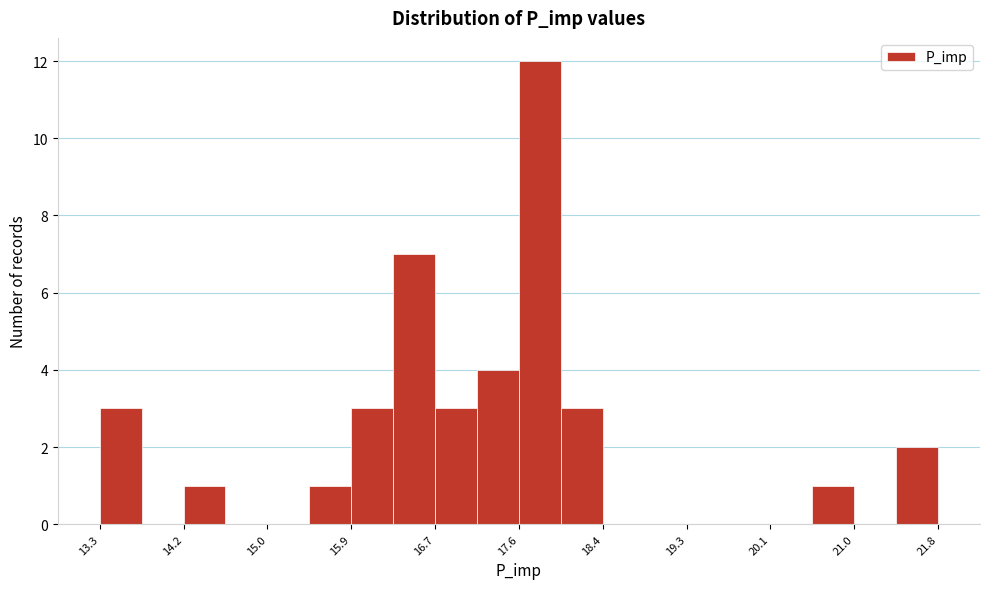

Reading left to right, transcribe this chart: for each bar, give the range it covers on the x-axis and its height. Neither the bar edges nor the heights are printed on the chart, so give them approximately, as read against the axes.

13.3 to 13.8: 3
13.8 to 14.2: 0
14.2 to 14.6: 1
14.6 to 15.0: 0
15.0 to 15.5: 0
15.5 to 15.9: 1
15.9 to 16.3: 3
16.3 to 16.7: 7
16.7 to 17.2: 3
17.2 to 17.6: 4
17.6 to 18.0: 12
18.0 to 18.4: 3
18.4 to 18.9: 0
18.9 to 19.3: 0
19.3 to 19.7: 0
19.7 to 20.1: 0
20.1 to 20.6: 0
20.6 to 21.0: 1
21.0 to 21.4: 0
21.4 to 21.8: 2